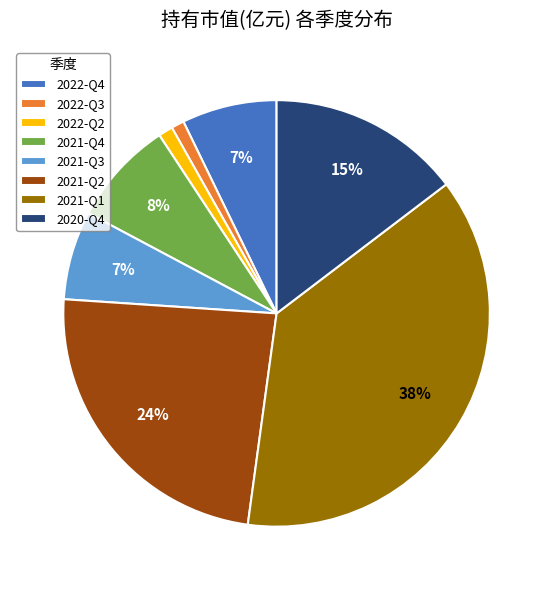

Which category has the biggest portion of the pie?

2021-Q1